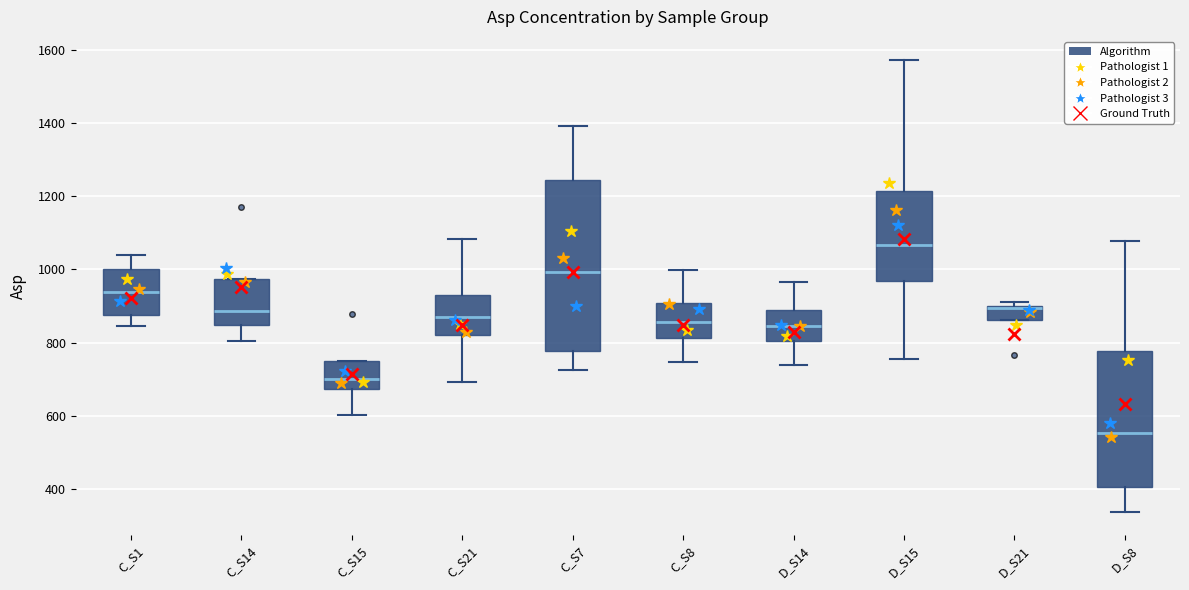

Reading left to right, transcribe this box plot: for each box, give where its median line is, the range the box spans, and where its two whiskers end, as read against the y-axis. The values are not printed on the chart, so give them approximately, as read against the axis.

C_S1: median 940, box 880 to 1000, whiskers 840 to 1040
C_S14: median 880, box 840 to 980, whiskers 800 to 980
C_S15: median 700, box 680 to 740, whiskers 600 to 740
C_S21: median 880, box 820 to 940, whiskers 700 to 1080
C_S7: median 1000, box 780 to 1240, whiskers 720 to 1400
C_S8: median 860, box 820 to 900, whiskers 740 to 1000
D_S14: median 840, box 800 to 880, whiskers 740 to 960
D_S15: median 1060, box 960 to 1220, whiskers 760 to 1580
D_S21: median 900 (drawn on the box's upper edge), box 860 to 900, whiskers 860 to 920
D_S8: median 560, box 400 to 780, whiskers 340 to 1080